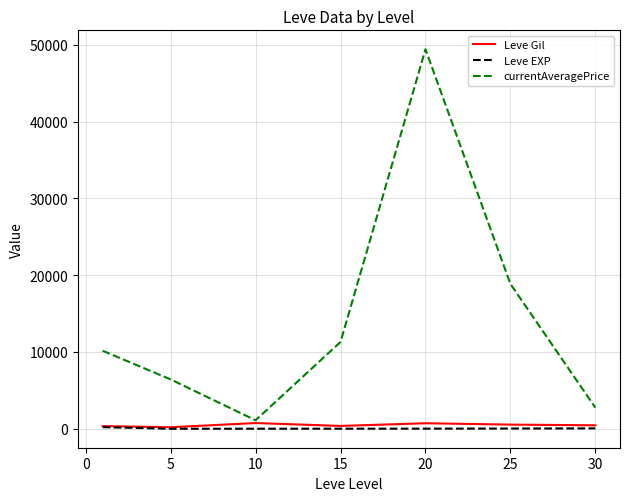

How many series are shown in this chart?

3